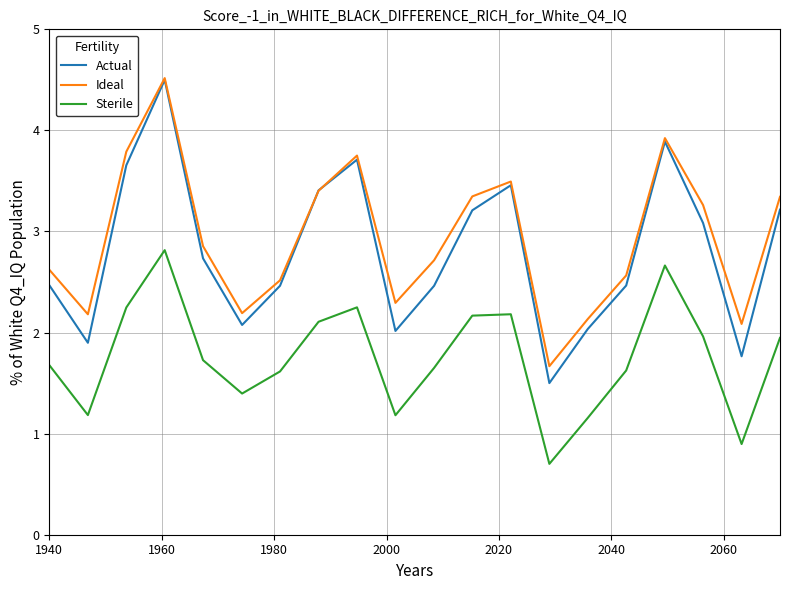

Which series has the largest range (max minus min)?

Actual